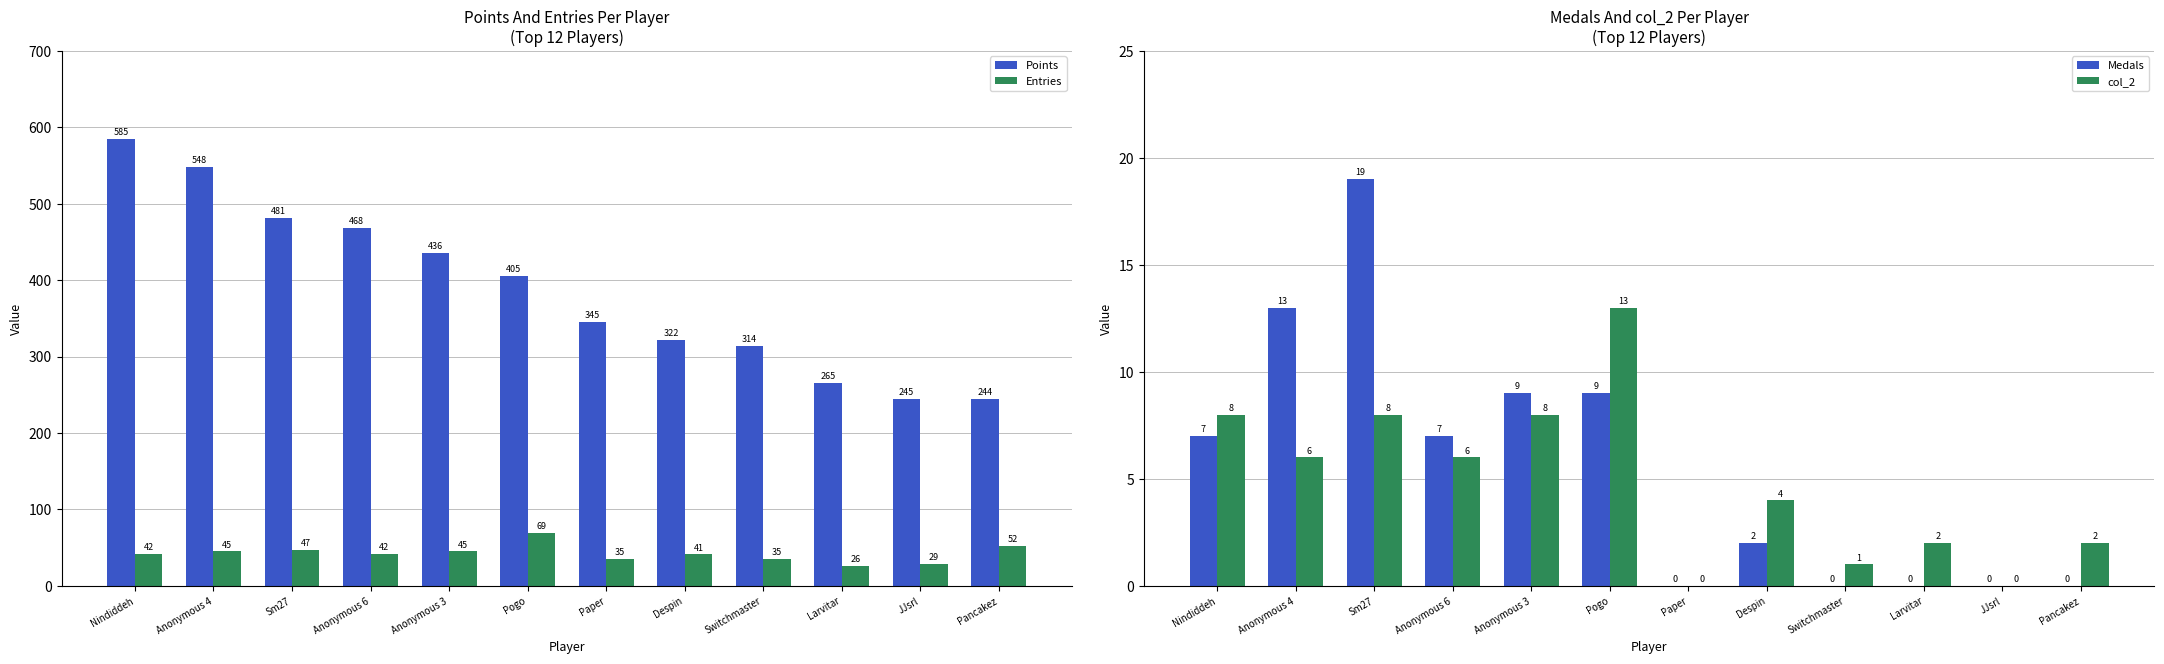

At which label does col_2 first exceed 6?

Nindiddeh